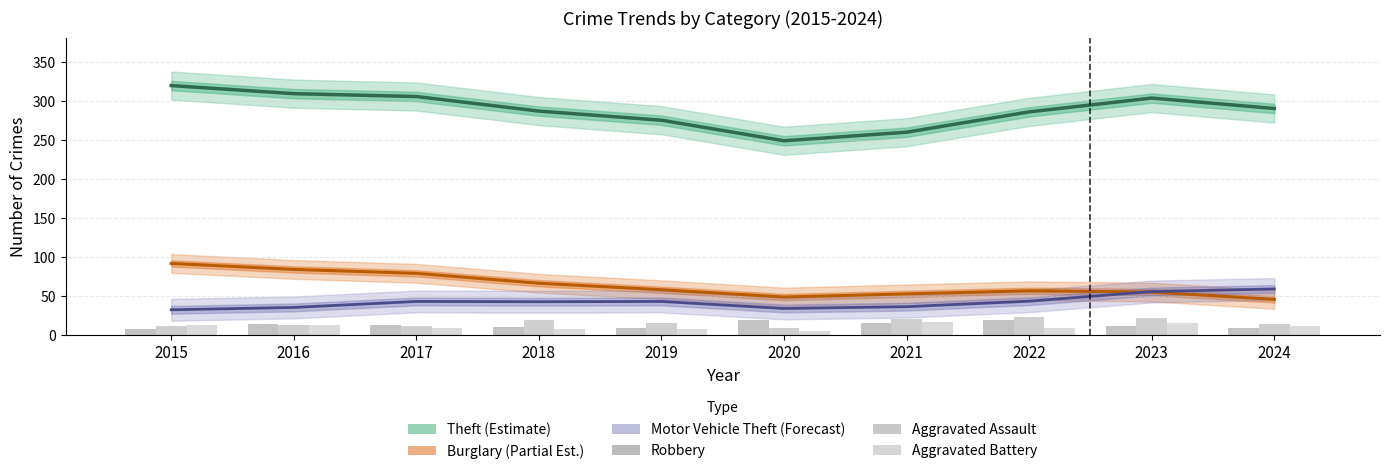

Reading right to left, transcribe all the data shown in this chart.

Theft (Estimate): 290.3	303.7	286.0	260.0	249.0	275.3	287.0	305.7	309.3	319.7
Burglary (Partial Est.): 46.0	55.3	57.0	53.0	49.0	58.3	66.7	79.3	84.3	92.0
Motor Vehicle Theft (Forecast): 59.3	56.0	43.7	36.7	34.3	43.3	43.0	43.3	35.7	32.7
Robbery: 9.0	12.0	19.0	16.0	19.0	9.0	11.0	13.0	15.0	8.0
Aggravated Assault: 14.0	22.0	23.0	21.0	9.0	16.0	19.0	12.0	13.0	12.0
Aggravated Battery: 12.0	16.0	9.0	17.0	6.0	8.0	8.0	9.0	13.0	13.0